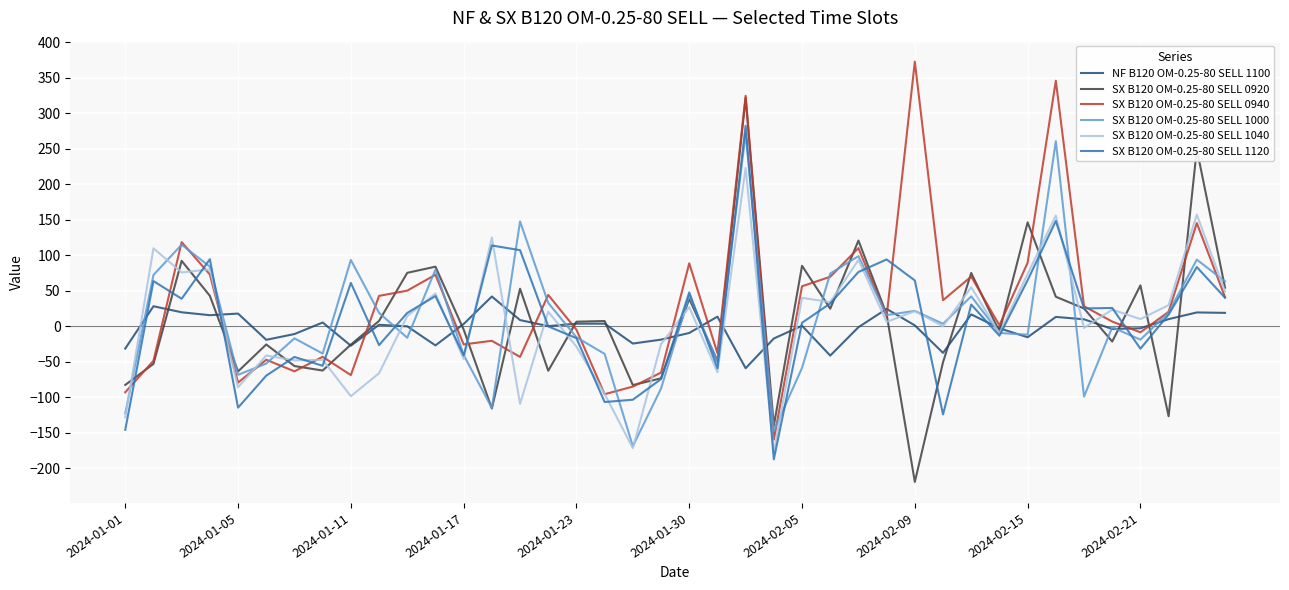

What is the highest value of the SX B120 OM-0.25-80 SELL 0940 series?

372.8